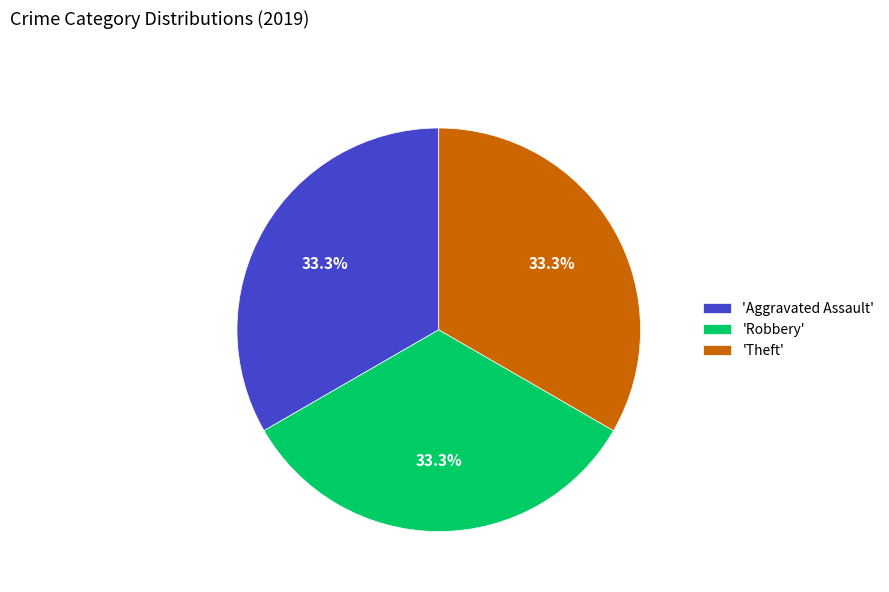

Is the sum of 'Theft' and 'Aggravated Assault' greater than half?

Yes